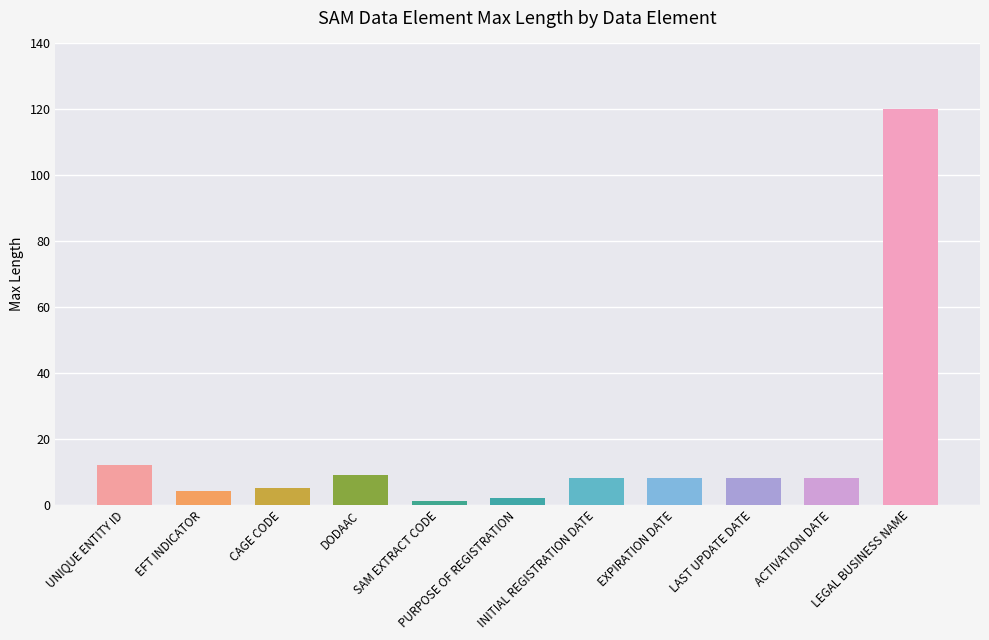

What is the average value?

17